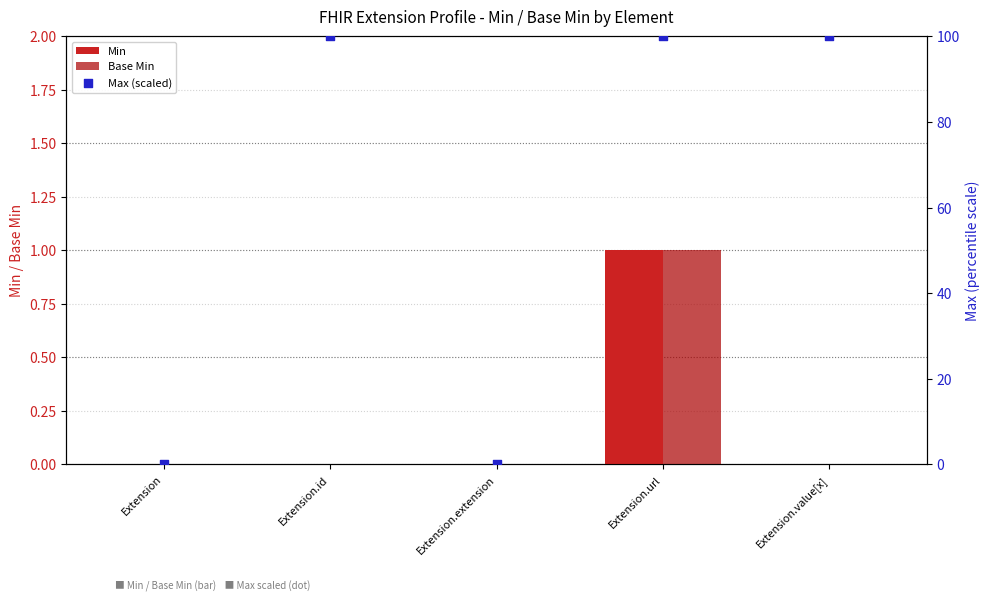

At which category is the sum across all series the highest?

Extension.url